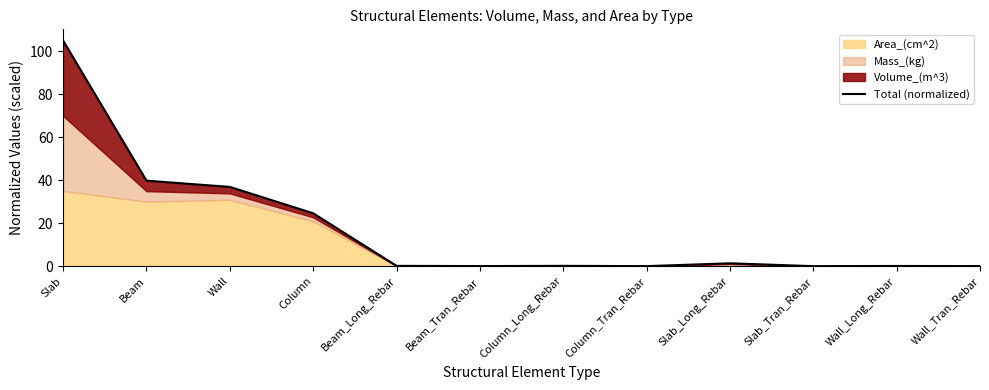

The value at Column_Tran_Rebar is 32.9. True or false?

False